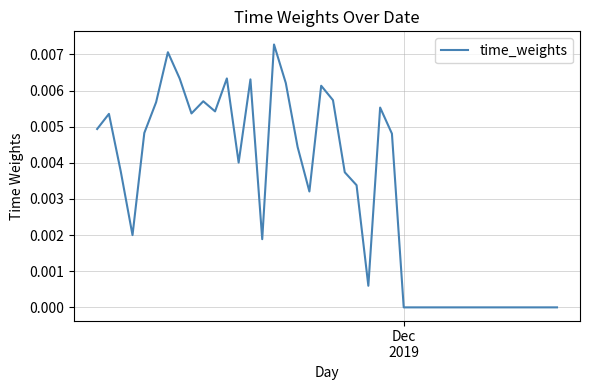

How many categories are shown in the chart?

40